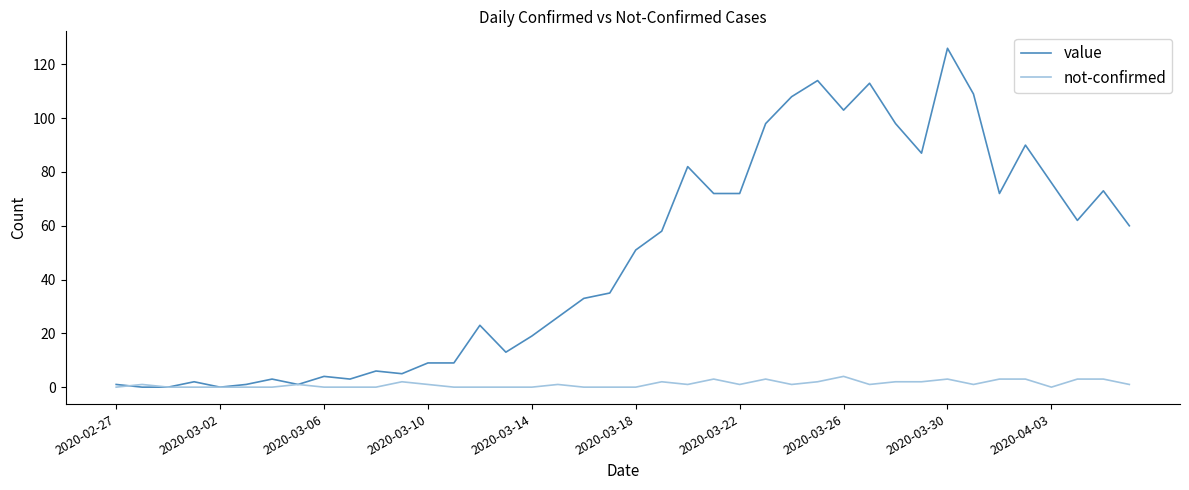

Which series has the largest range (max minus min)?

value